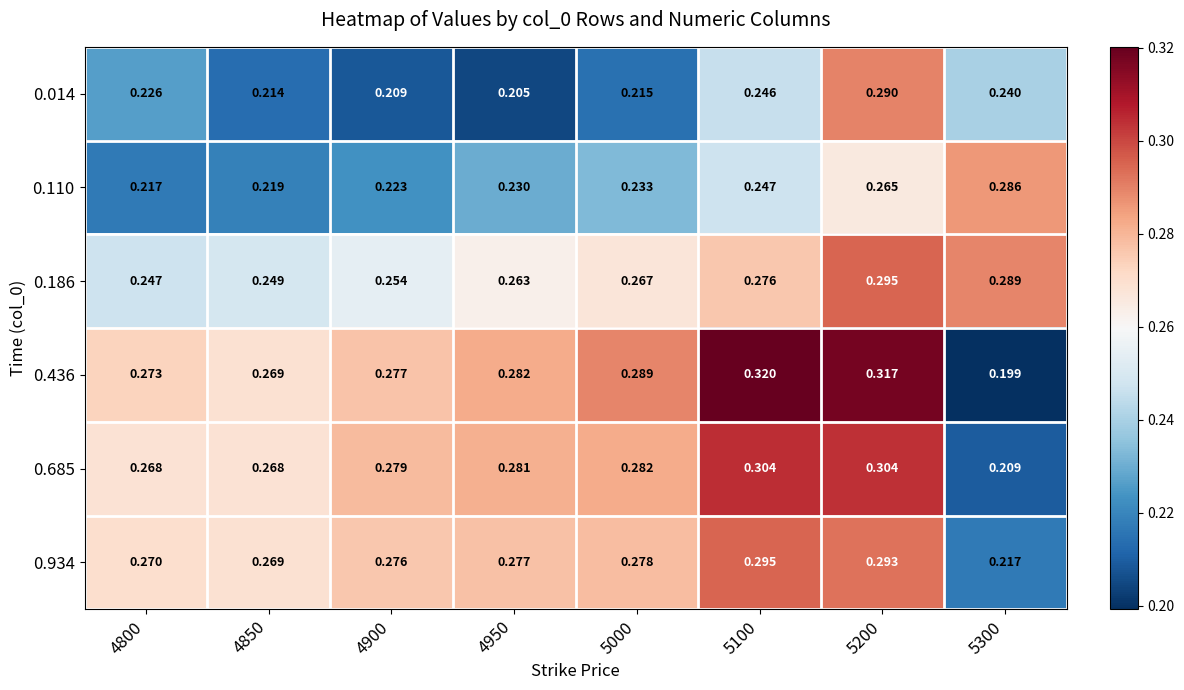

What is the greatest value displayed?

0.3